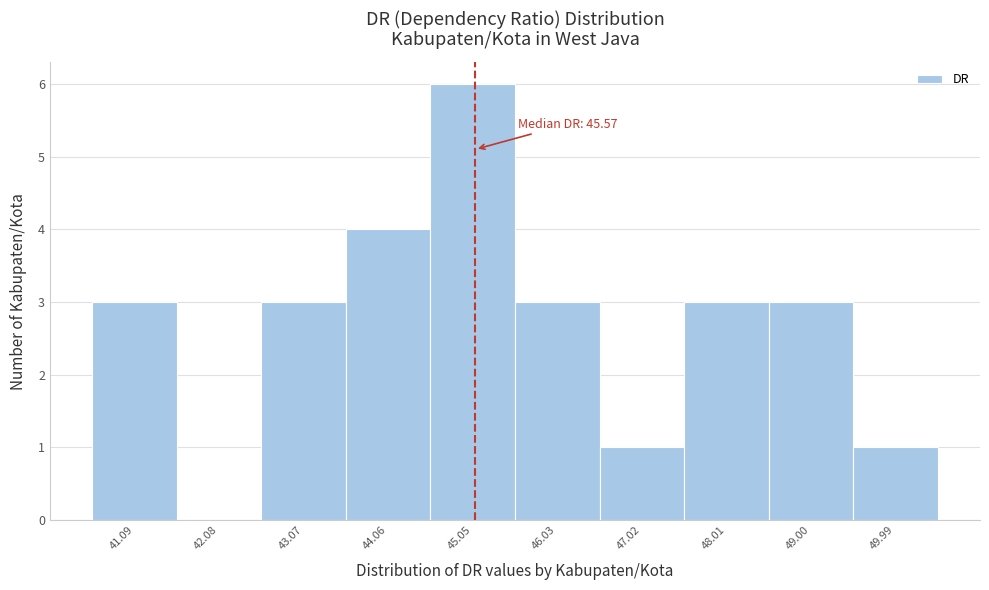

Reading right to left, what are all the values shown in this chart?

49.99=1	49.00=3	48.01=3	47.02=1	46.03=3	45.05=6	44.06=4	43.07=3	42.08=0	41.09=3